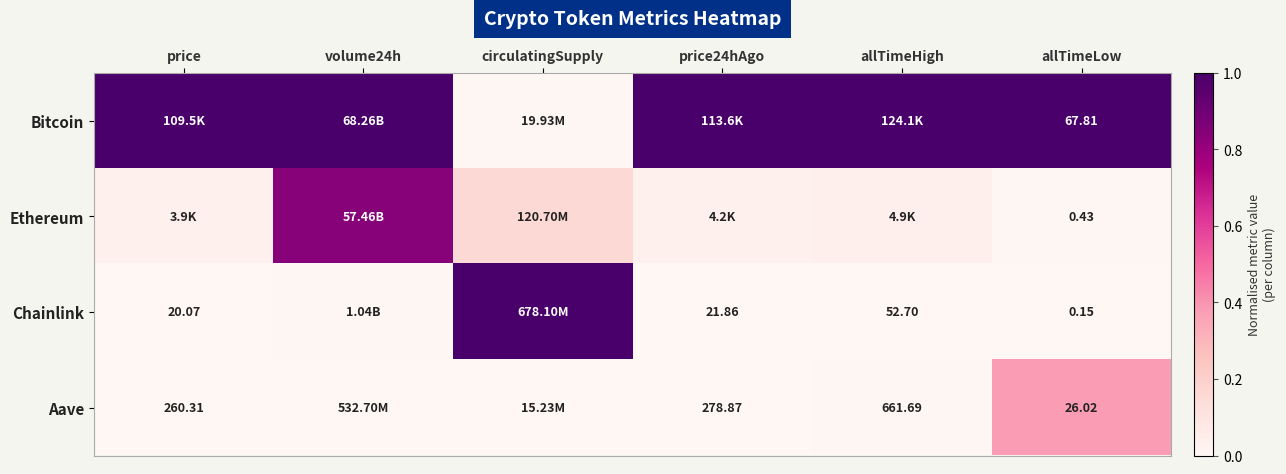

Is the value of Aave at allTimeLow greater than the value of Ethereum at allTimeLow?

Yes